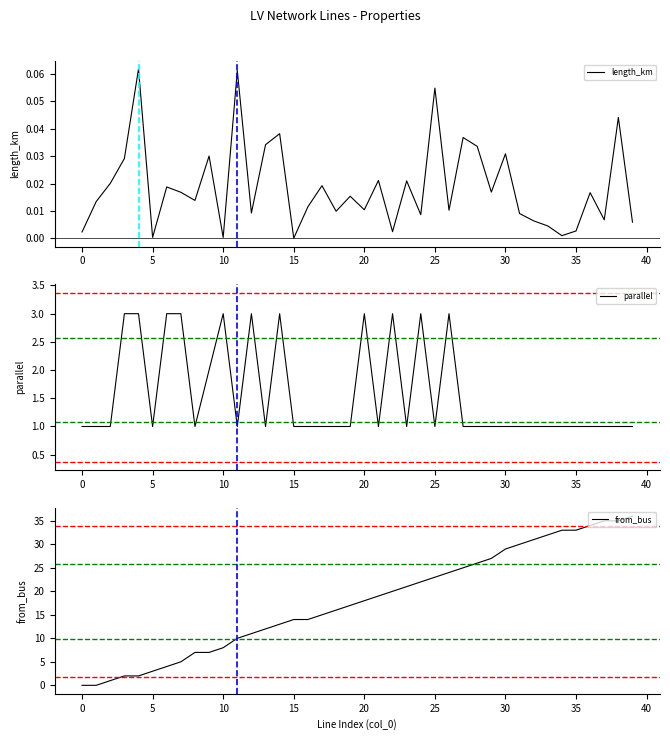

Reading right to left, extract all data points from this chart.

length_km: 0.0	0.0	0.0	0.0	0.0	0.0	0.0	0.0	0.0	0.0	0.0	0.0	0.0	0.0	0.1	0.0	0.0	0.0	0.0	0.0	0.0	0.0	0.0	0.0	0.0	0.0	0.0	0.0	0.1	0.0	0.0	0.0	0.0	0.0	0.0	0.1	0.0	0.0	0.0	0.0
parallel: 1.0	1.0	1.0	1.0	1.0	1.0	1.0	1.0	1.0	1.0	1.0	1.0	1.0	3.0	1.0	3.0	1.0	3.0	1.0	3.0	1.0	1.0	1.0	1.0	1.0	3.0	1.0	3.0	1.0	3.0	2.0	1.0	3.0	3.0	1.0	3.0	3.0	1.0	1.0	1.0
from_bus: 36.0	35.0	35.0	34.0	33.0	33.0	32.0	31.0	30.0	29.0	27.0	26.0	25.0	24.0	23.0	22.0	21.0	20.0	19.0	18.0	17.0	16.0	15.0	14.0	14.0	13.0	12.0	11.0	10.0	8.0	7.0	7.0	5.0	4.0	3.0	2.0	2.0	1.0	0.0	0.0